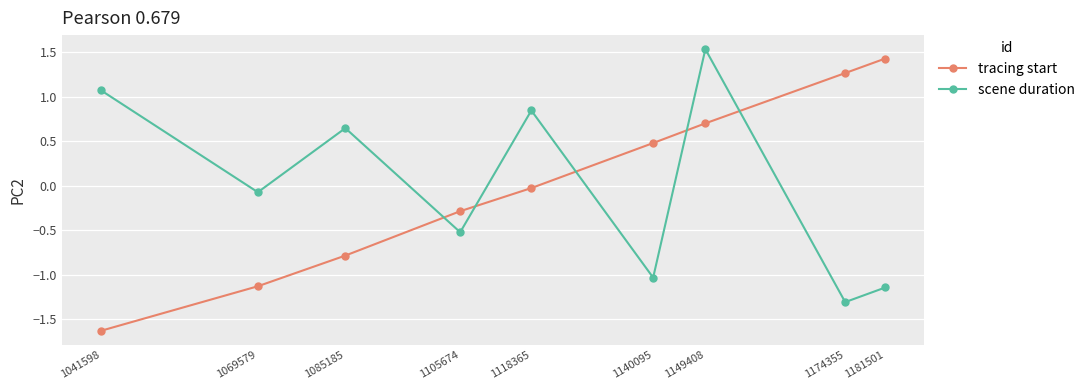

The value of scene duration at 1149408 is 1.5. True or false?

True